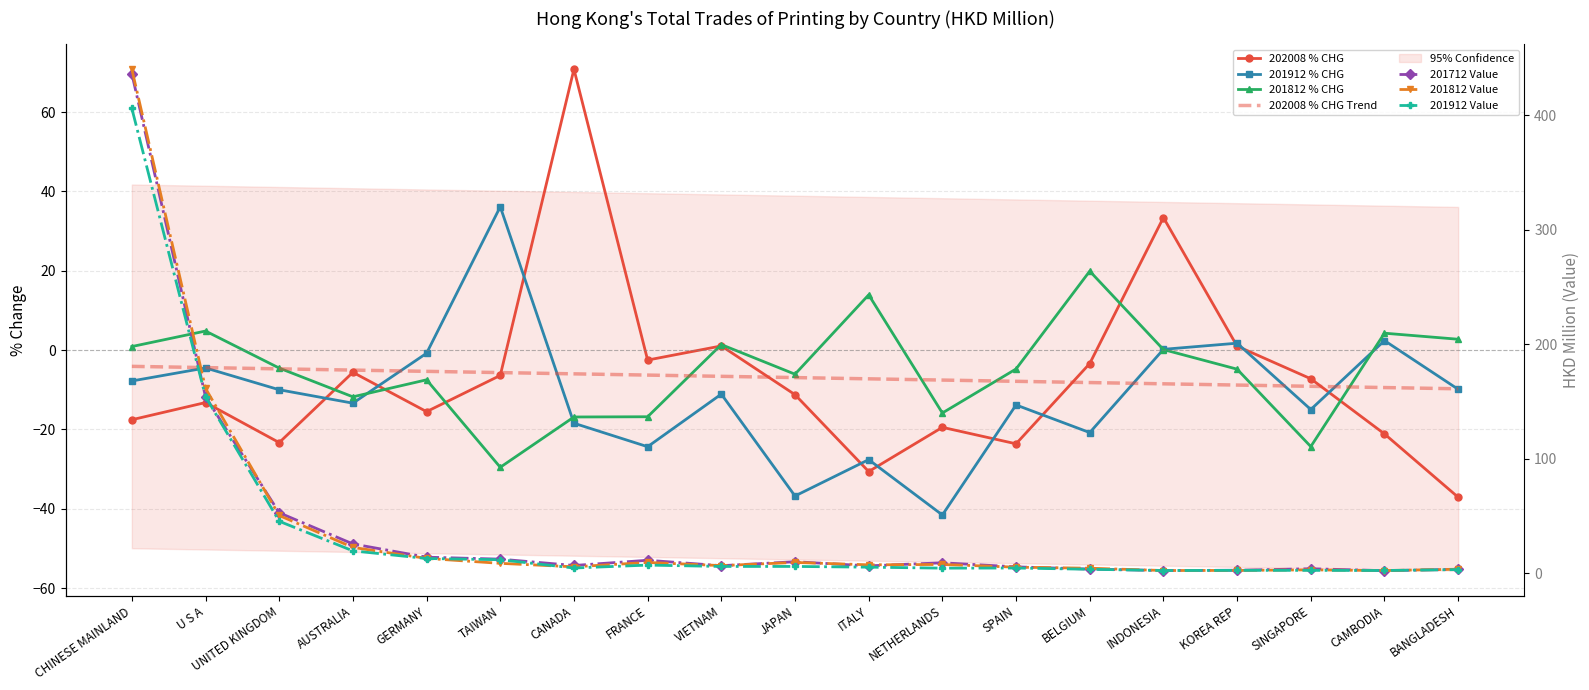

What is the total value across all series at INDONESIA?

41.1